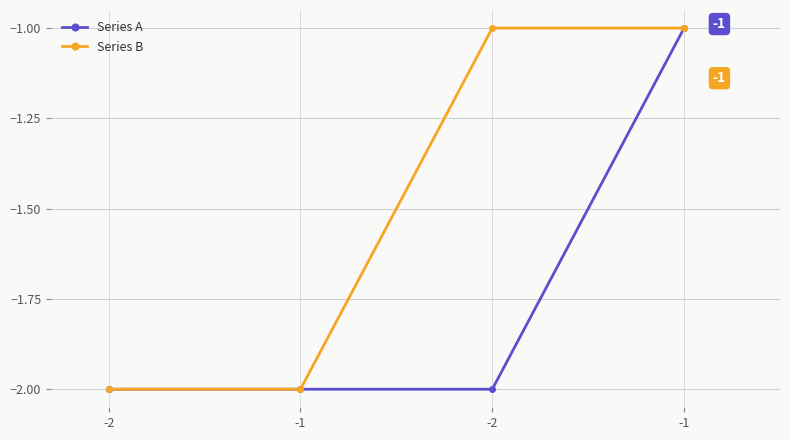

List the labels in order of Series A value, largest first.

-1, -2, -1, -2